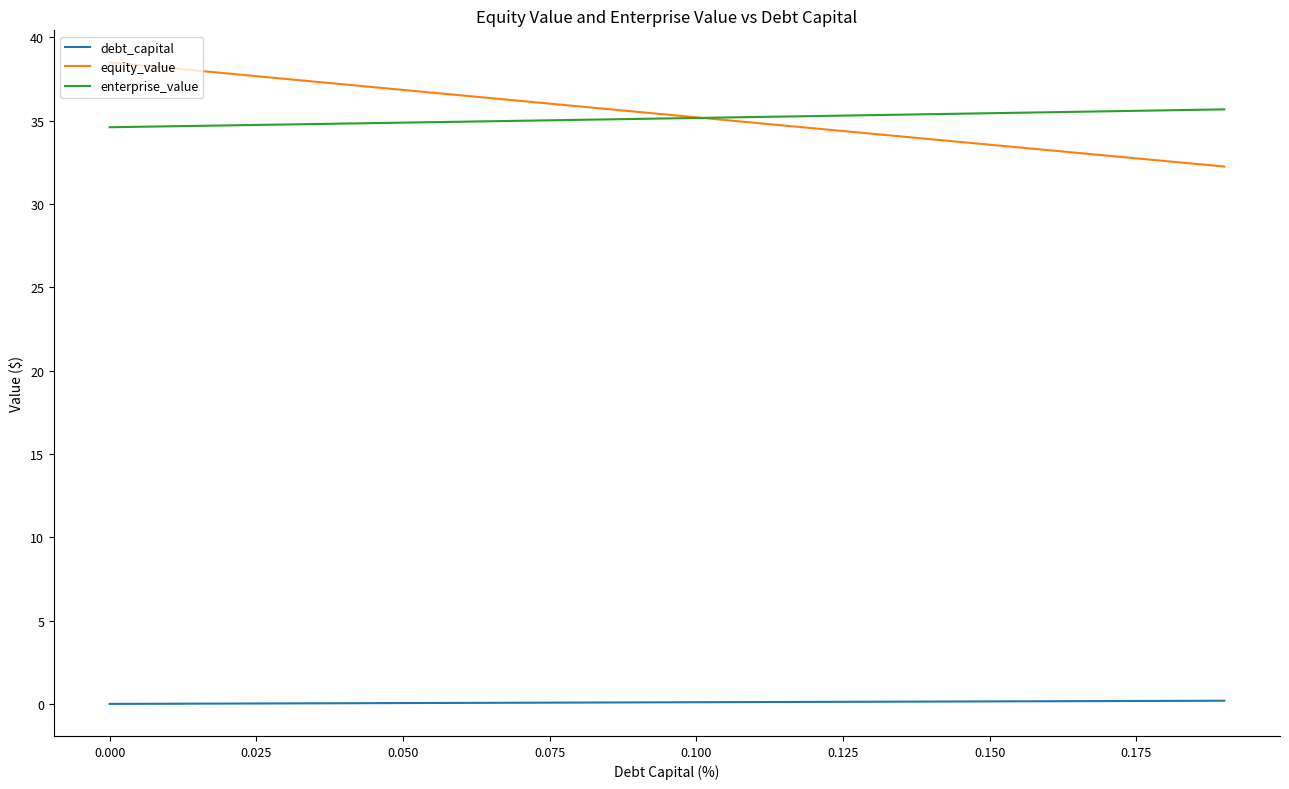

What is the minimum value for equity_value?

32.2